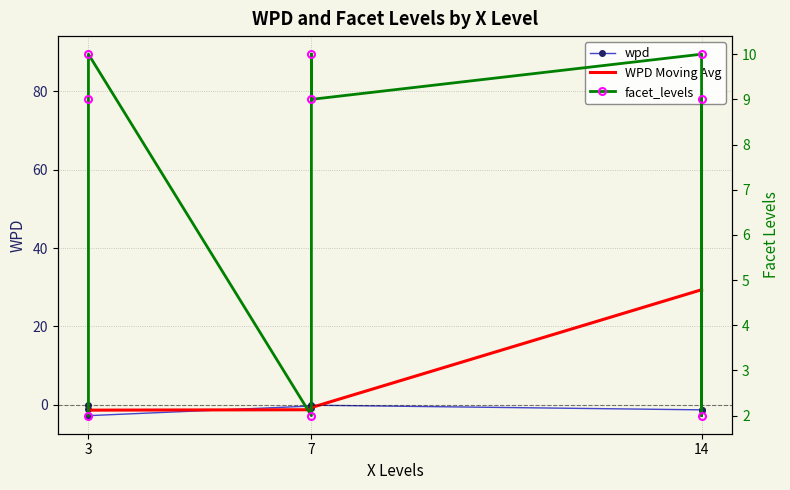

How many distinct data groups are displayed?

3